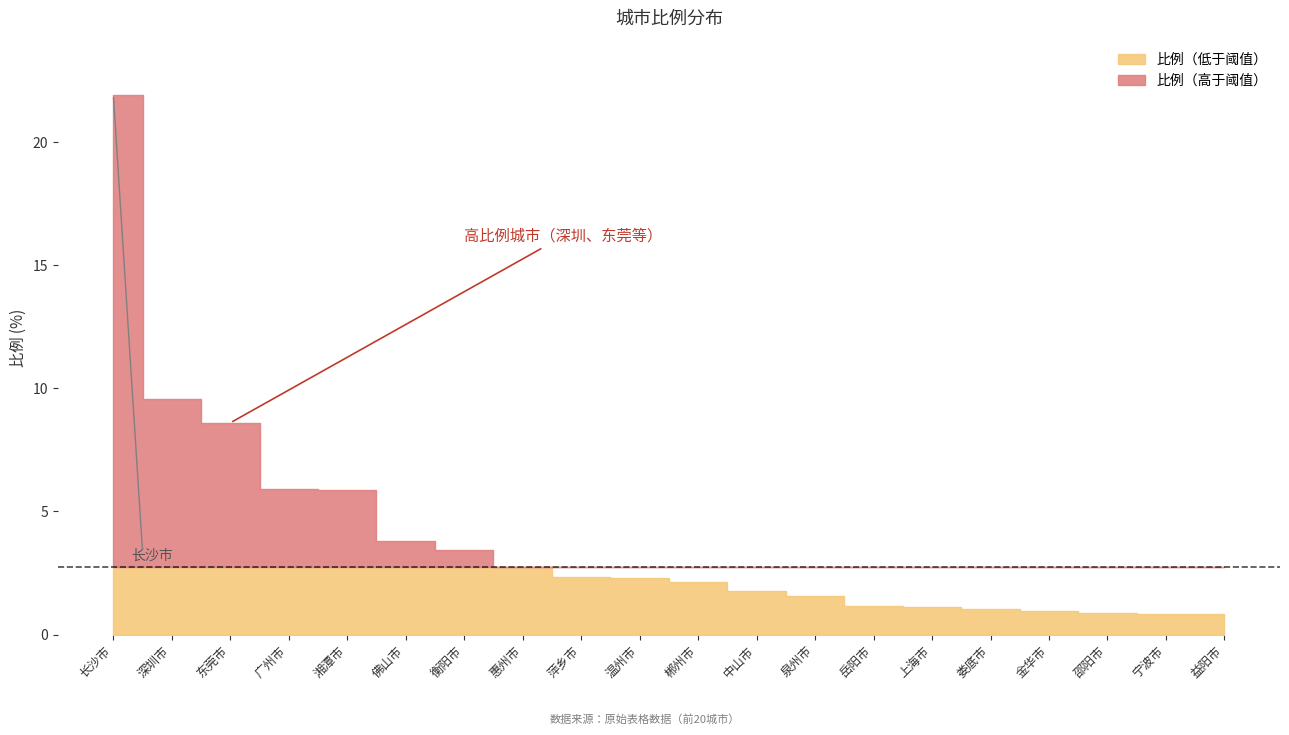

The value at 湘潭市 is 9.7. True or false?

False